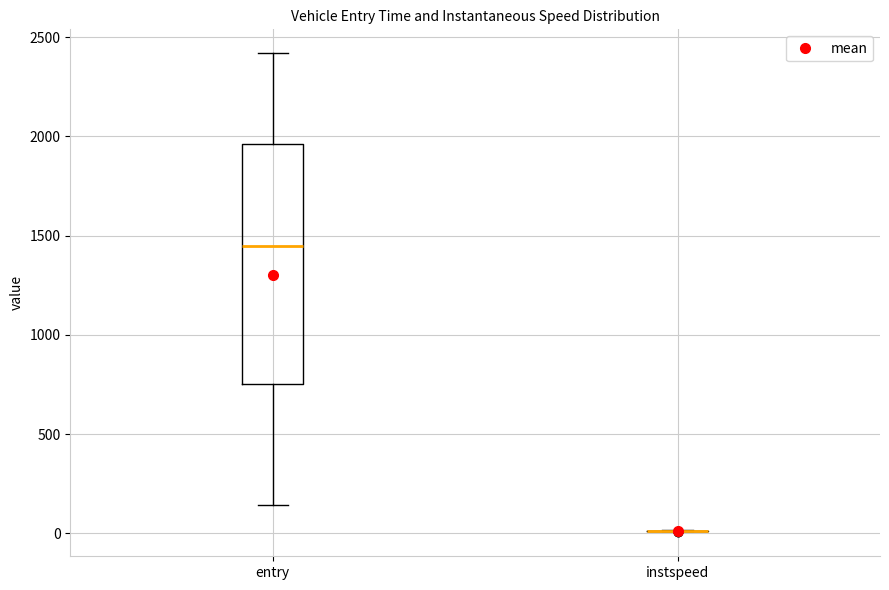

Reading left to right, read every box against the y-axis: the position of its median line, the range the box covers, and the ends of its whiskers. The values are not printed on the chart, so give them approximately, as read against the axis.

entry: median 1450, box 750 to 1950, whiskers 150 to 2400
instspeed: box collapsed to a line at 0, whiskers 0 to 0